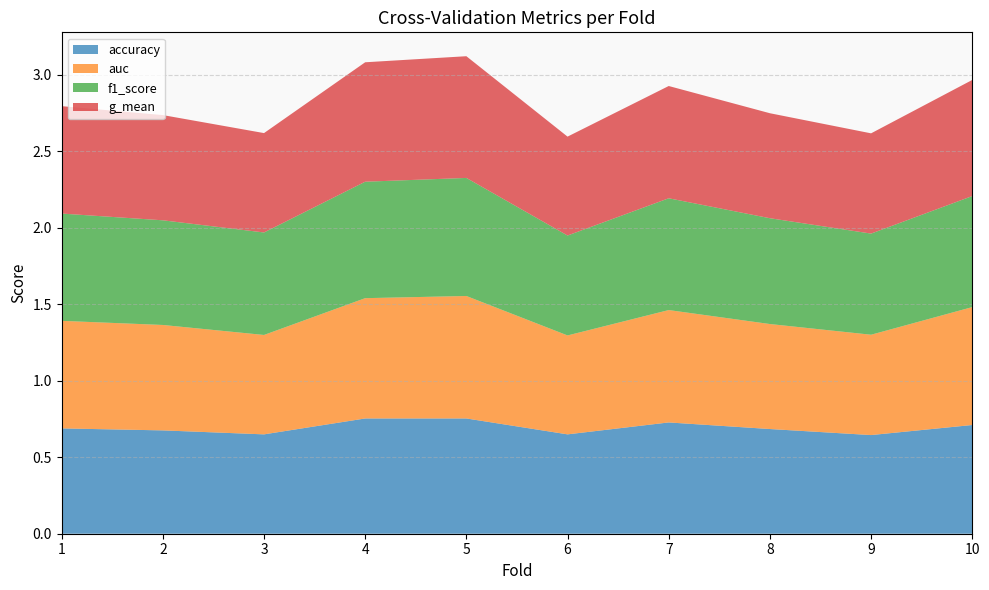

Reading left to right, transcribe all the data shown in this chart.

accuracy: 1=0.7	2=0.7	3=0.6	4=0.8	5=0.8	6=0.6	7=0.7	8=0.7	9=0.6	10=0.7
auc: 1=0.7	2=0.7	3=0.6	4=0.8	5=0.8	6=0.6	7=0.7	8=0.7	9=0.7	10=0.8
f1_score: 1=0.7	2=0.7	3=0.7	4=0.8	5=0.8	6=0.7	7=0.7	8=0.7	9=0.7	10=0.7
g_mean: 1=0.7	2=0.7	3=0.6	4=0.8	5=0.8	6=0.6	7=0.7	8=0.7	9=0.7	10=0.8